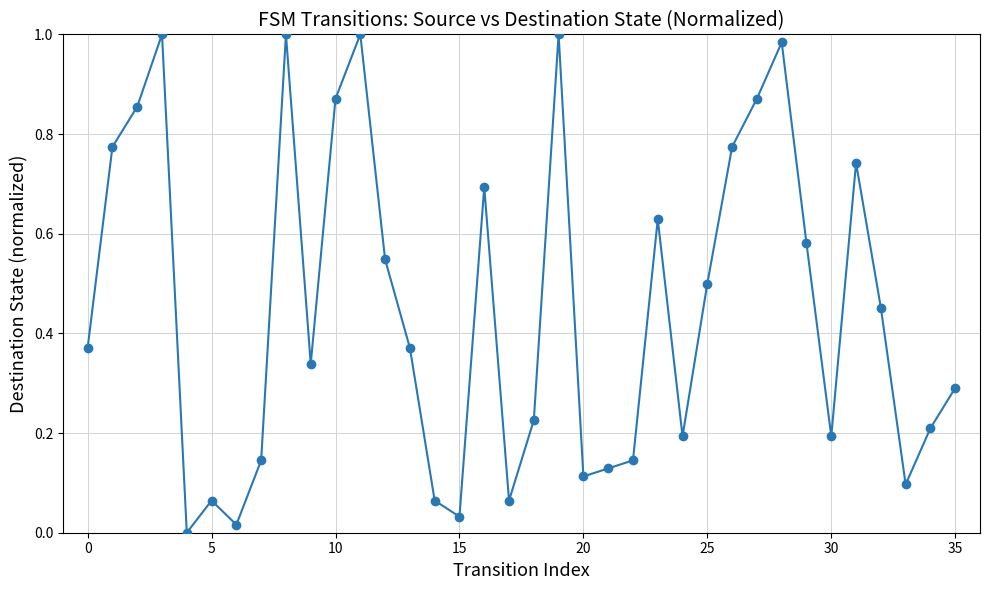

What is the sum of all values?

16.3